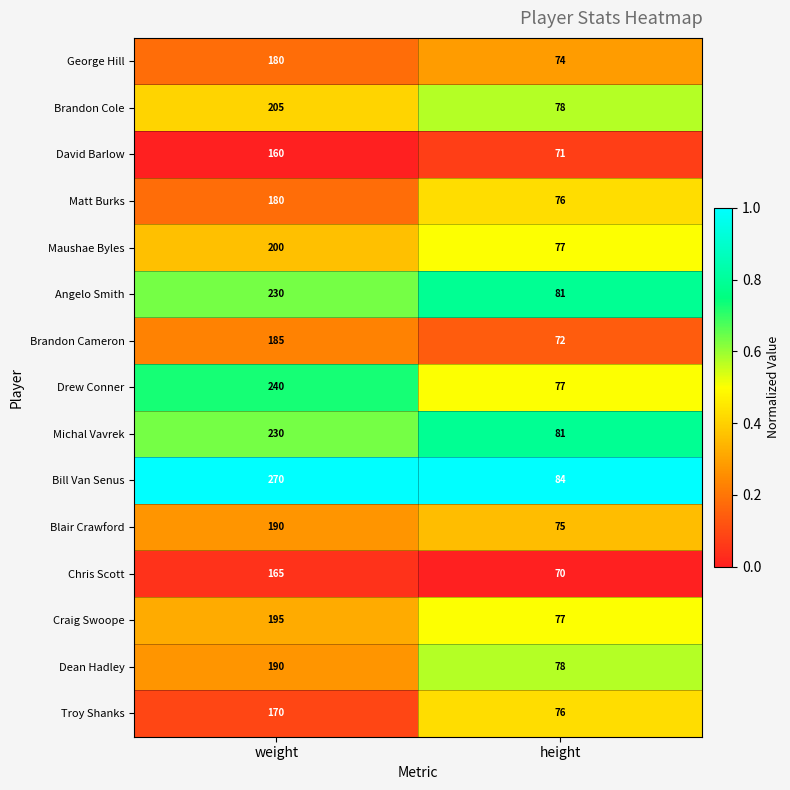

Which series changed the most between weight and height?

Bill Van Senus